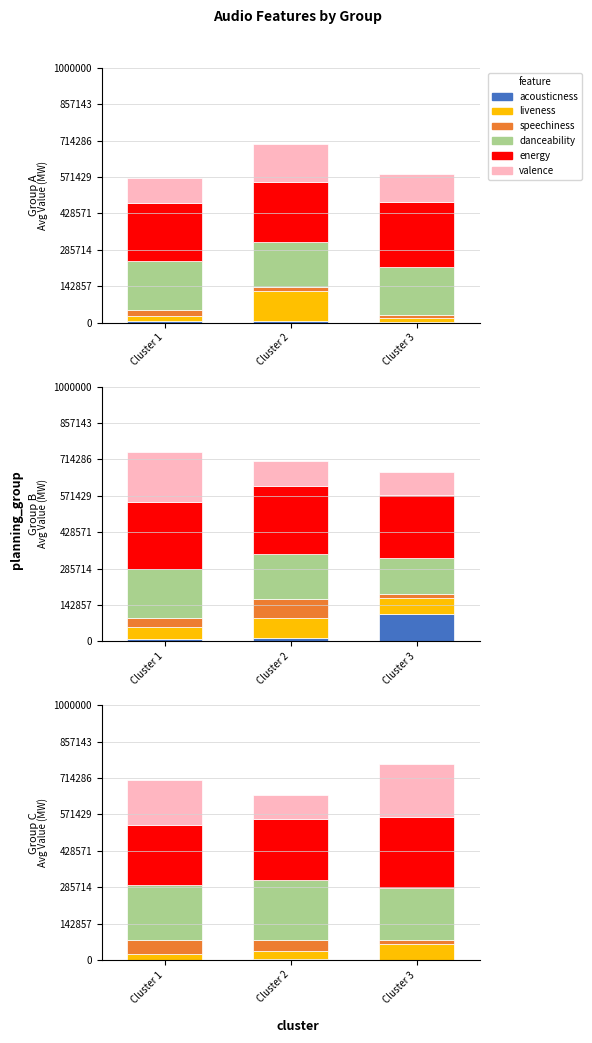

At Cluster 2, list the series in order from smallest to largest.

acousticness, liveness, speechiness, valence, danceability, energy